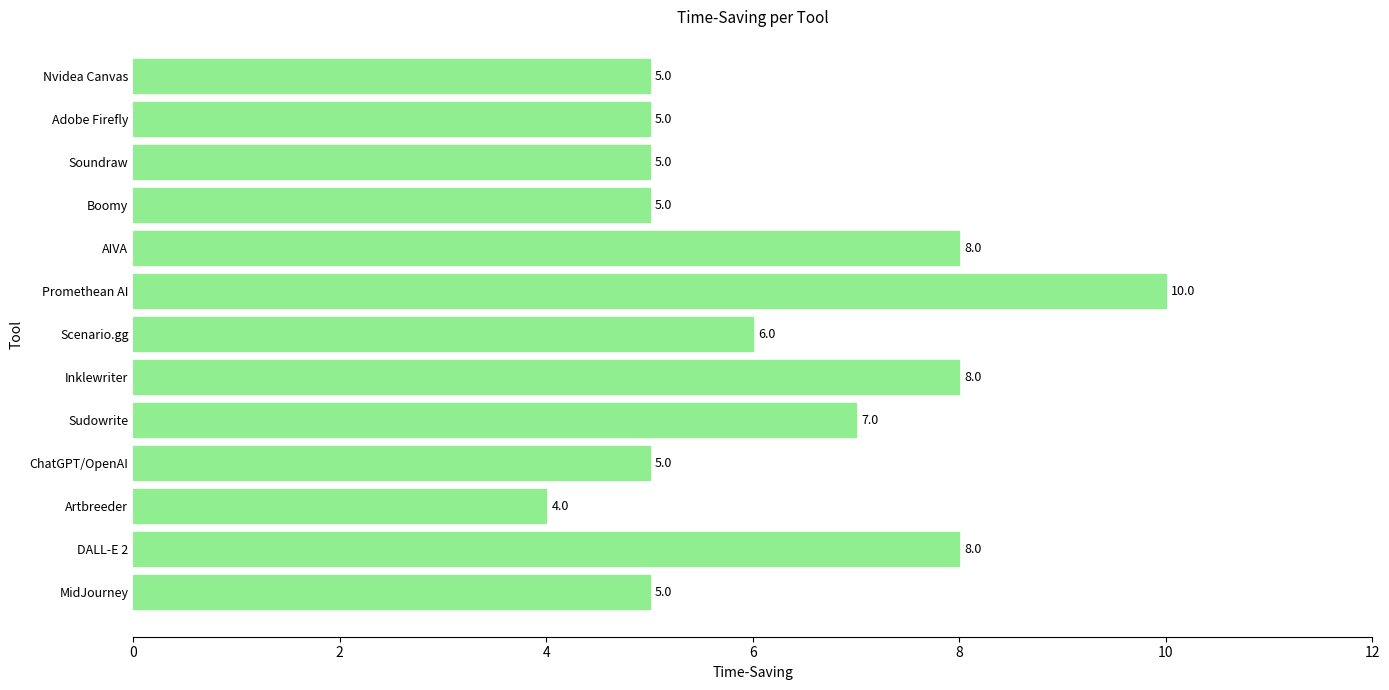

What is the difference between the maximum and minimum values?

6